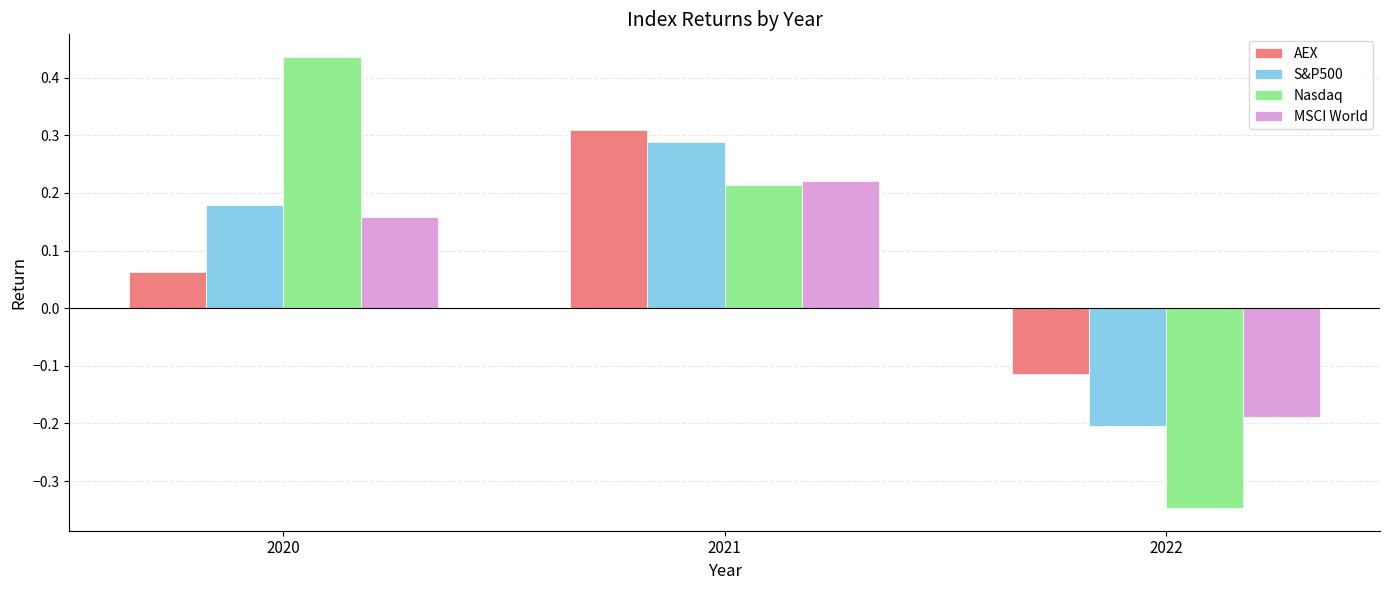

True or false: Nasdaq has a value of 0.7 at 2020.

False